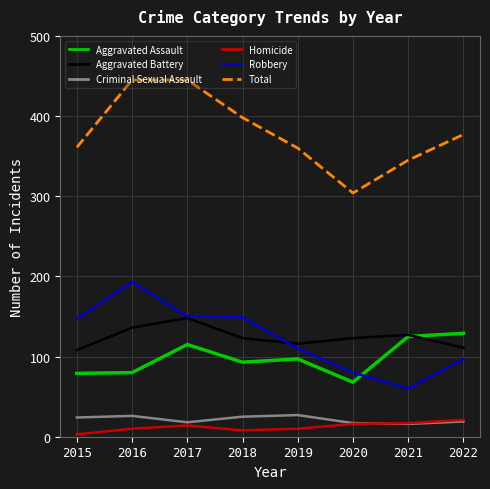

Is it true that Aggravated Battery equals 123 at 2020?

True